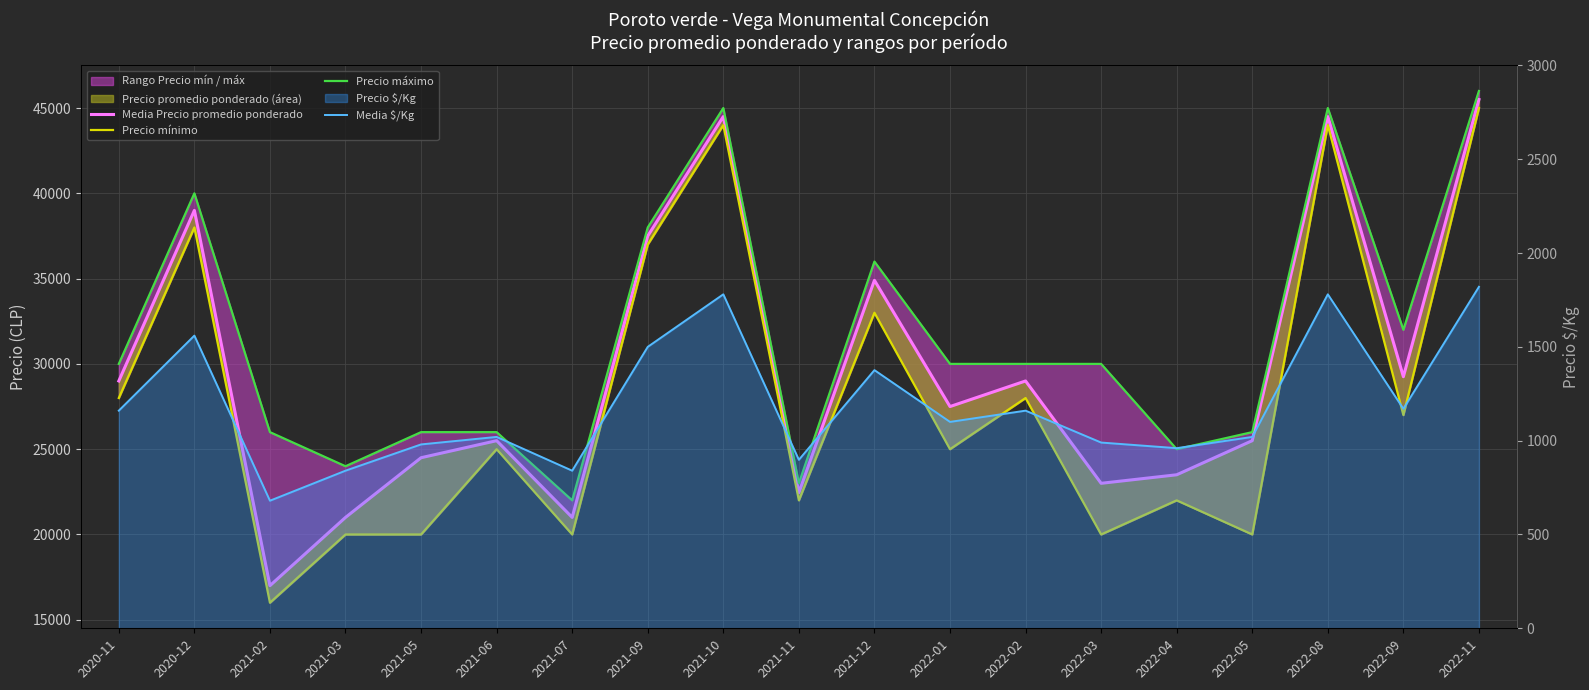

At 2020-11, list the series in order from smallest to largest.

Media $/Kg, Precio mínimo, Media Precio promedio ponderado, Precio máximo